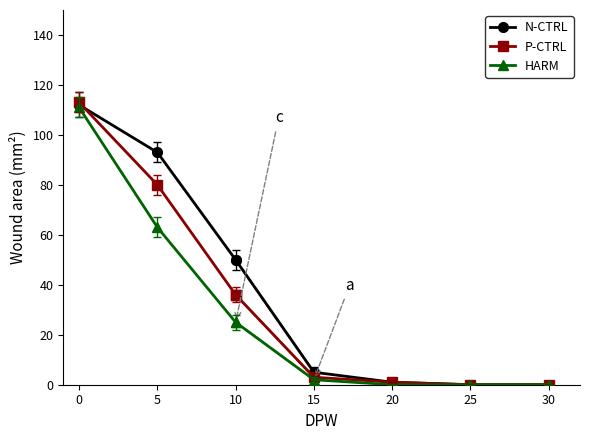

The HARM series shows 102 at 5. True or false?

False